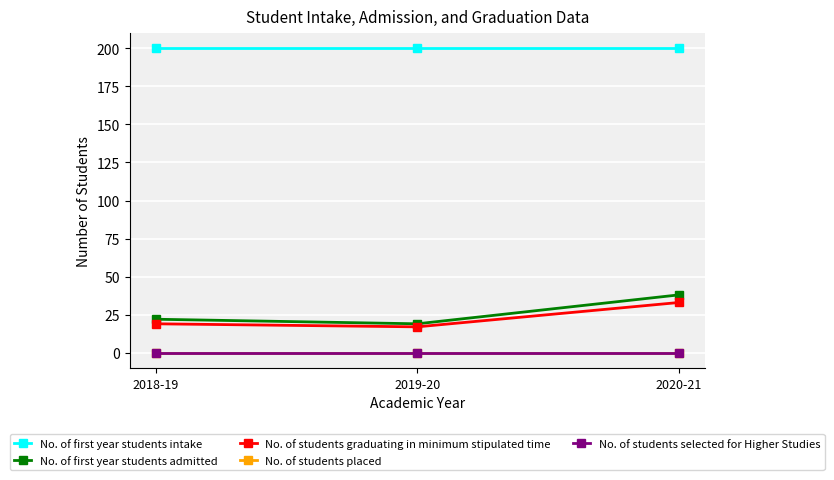

Does the chart have visible grid lines?

Yes